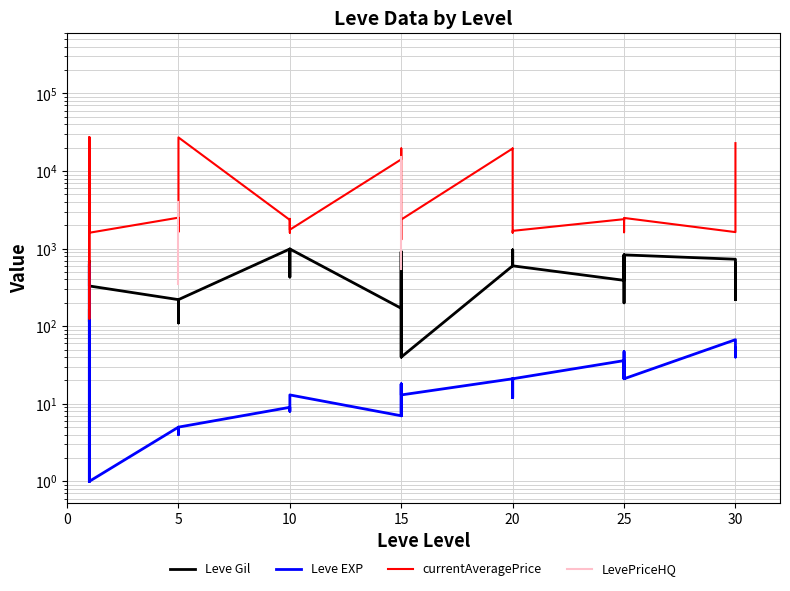

What is the difference between the currentAveragePrice values at 25 and 15?

2695.0